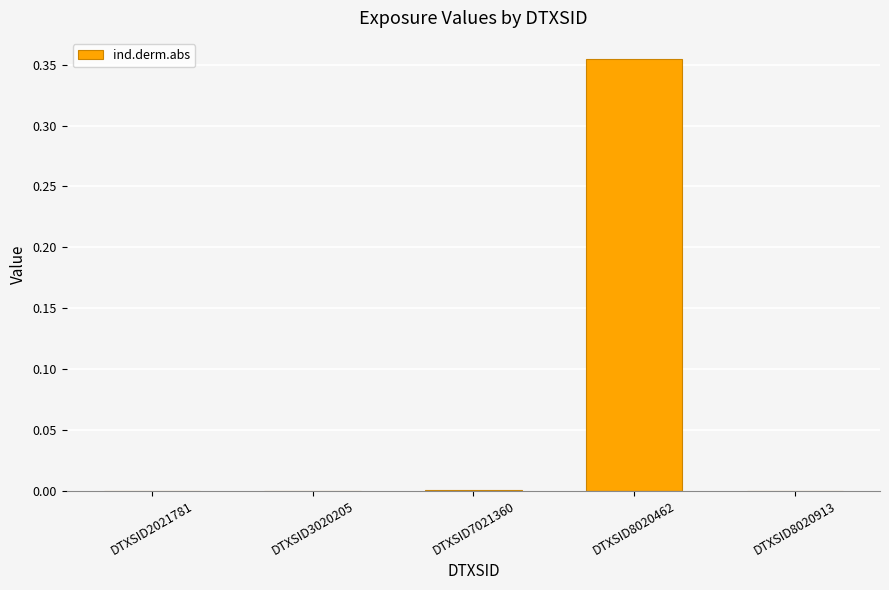

Is it true that the value at DTXSID2021781 is 0.0?

True